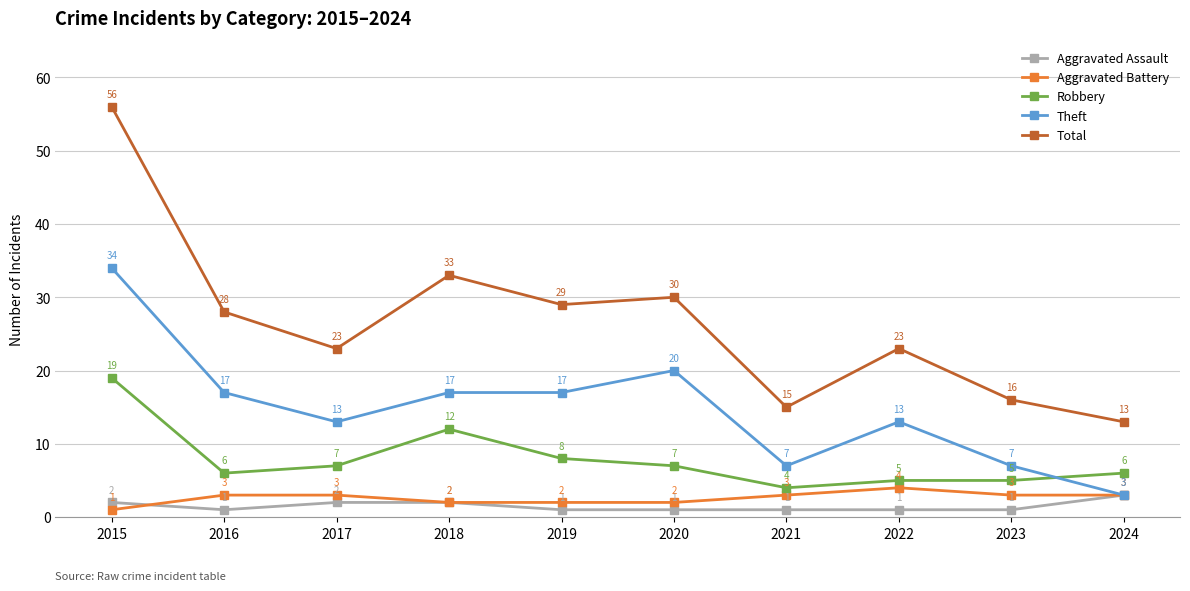

Reading left to right, transcribe all the data shown in this chart.

Aggravated Assault: 2015=2	2016=1	2017=2	2018=2	2019=1	2020=1	2021=1	2022=1	2023=1	2024=3
Aggravated Battery: 2015=1	2016=3	2017=3	2018=2	2019=2	2020=2	2021=3	2022=4	2023=3	2024=3
Robbery: 2015=19	2016=6	2017=7	2018=12	2019=8	2020=7	2021=4	2022=5	2023=5	2024=6
Theft: 2015=34	2016=17	2017=13	2018=17	2019=17	2020=20	2021=7	2022=13	2023=7	2024=3
Total: 2015=56	2016=28	2017=23	2018=33	2019=29	2020=30	2021=15	2022=23	2023=16	2024=13